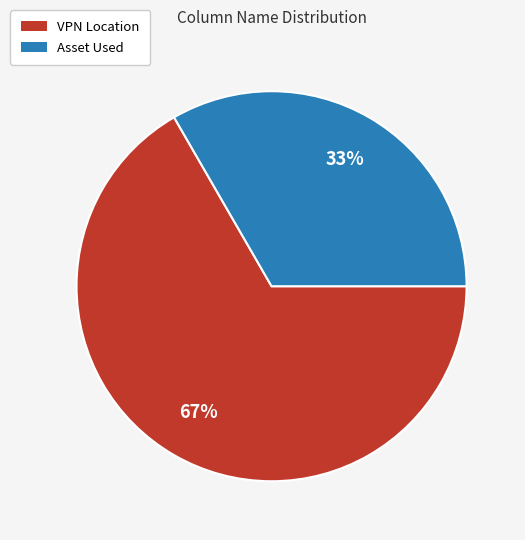

Is there any slice that represents more than half of the pie?

Yes